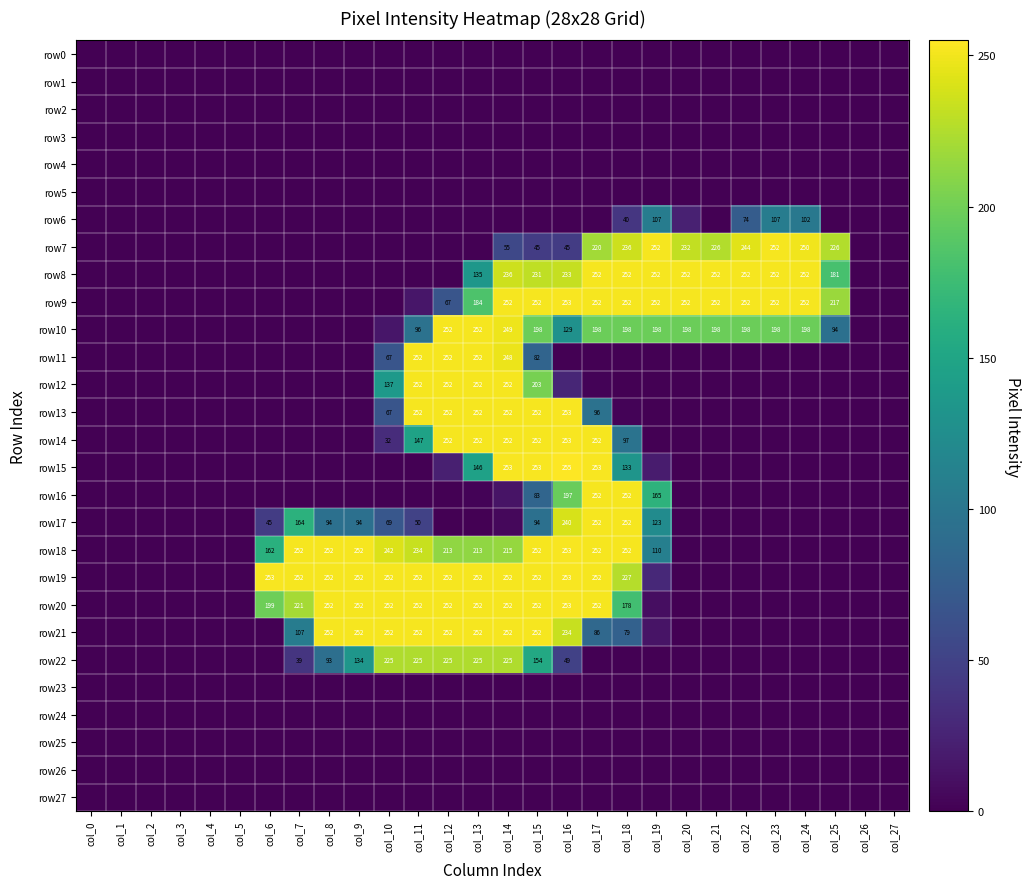

Is it true that row6 equals 54 at col_19?

False